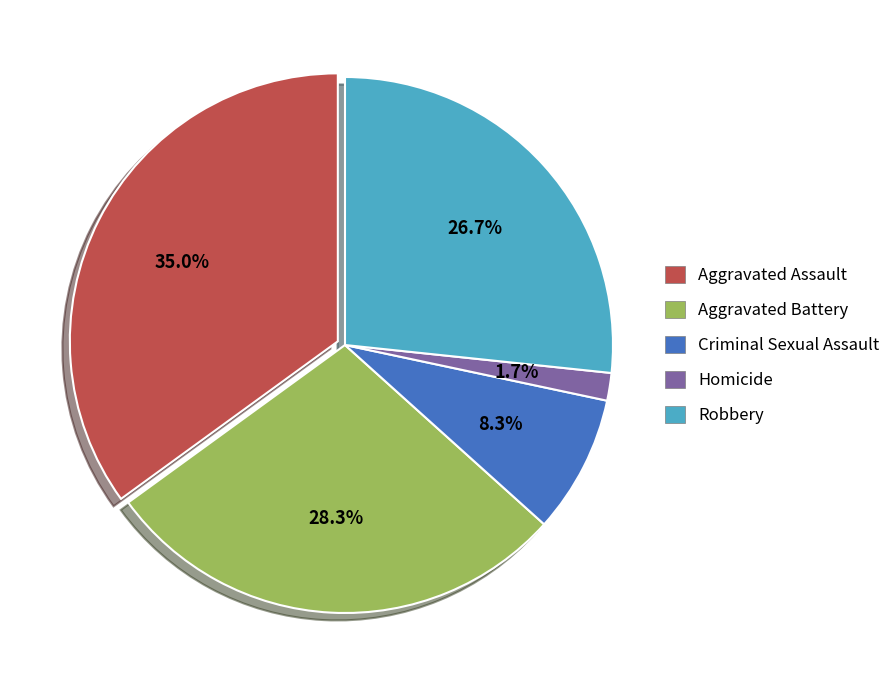

Rank the categories by value from lowest to highest.

Homicide, Criminal Sexual Assault, Robbery, Aggravated Battery, Aggravated Assault